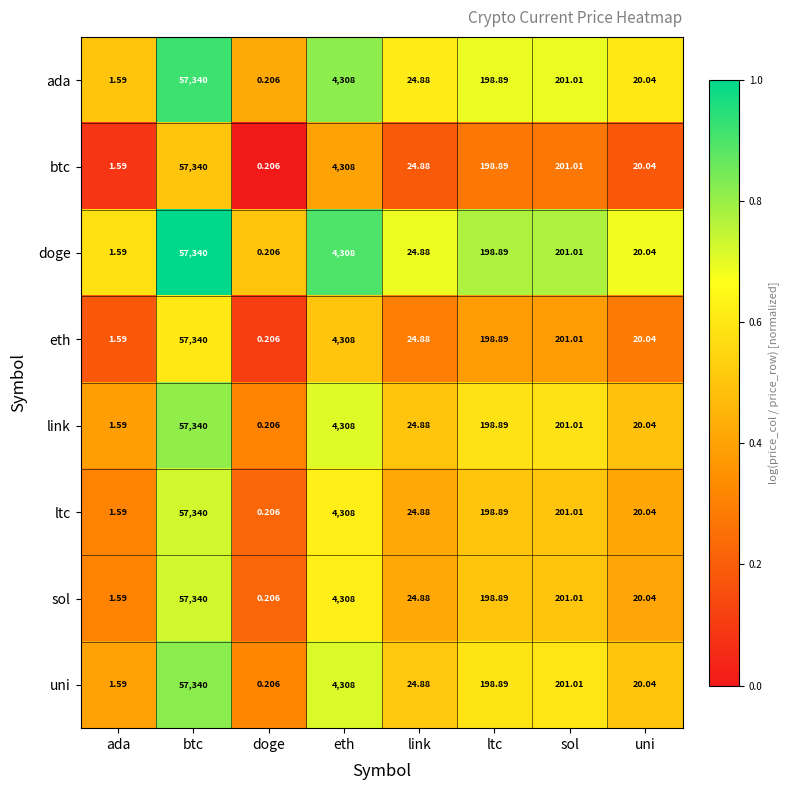

What is the total value across all series at ada?

12.7